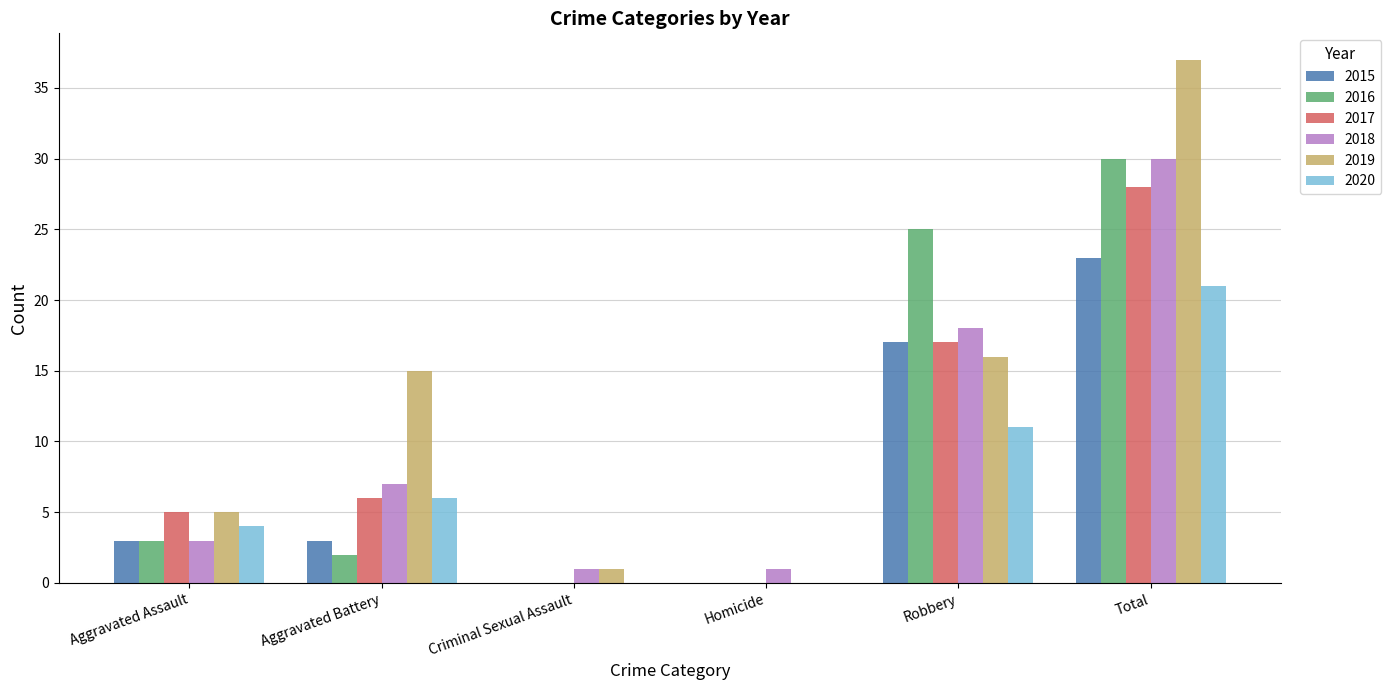

Count the number of categories in the chart.

6